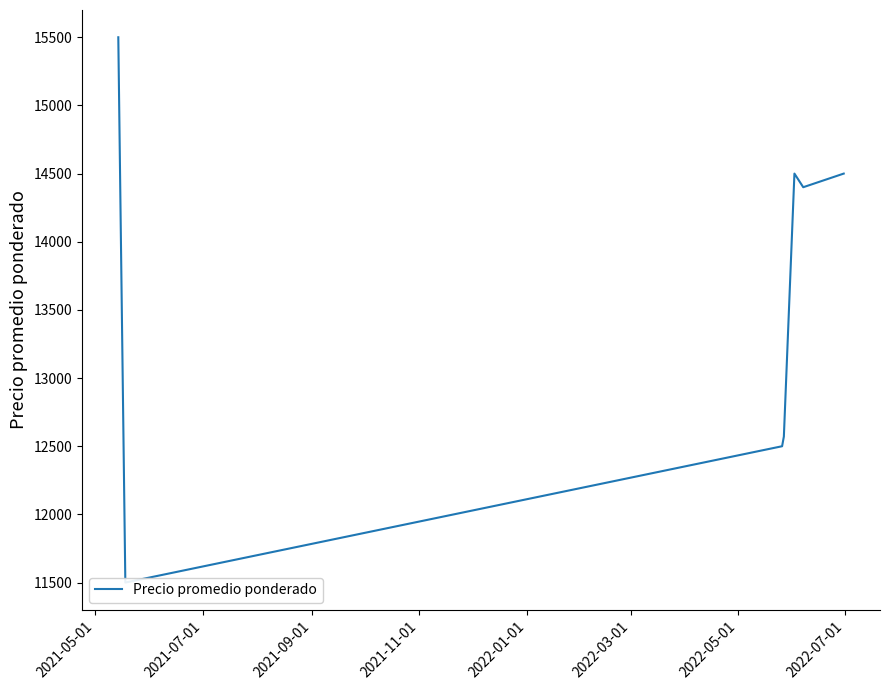

Where does the data first go above 14400?

2021-05-01